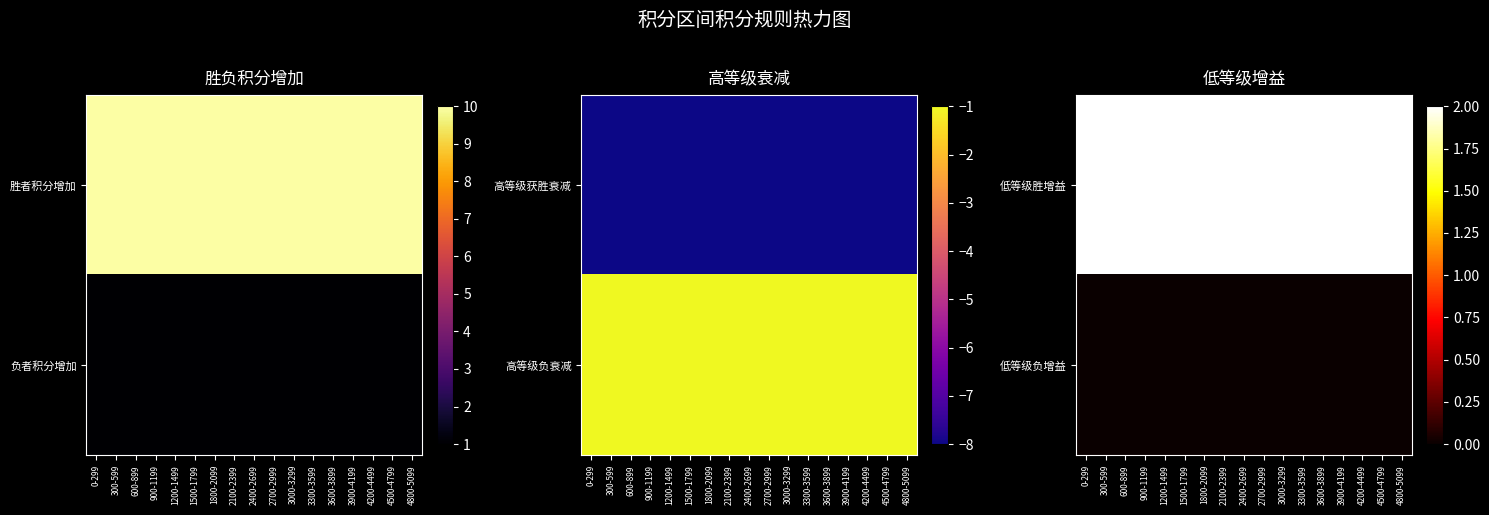

Is it true that 低等级负增益 equals 0 at 900-1199?

True